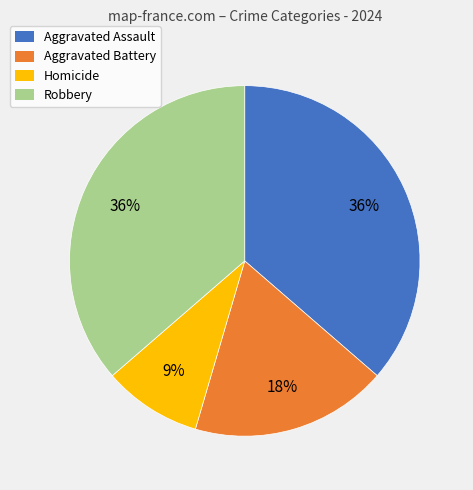

To the nearest percent, what percentage of the pie is Aggravated Battery?

18%